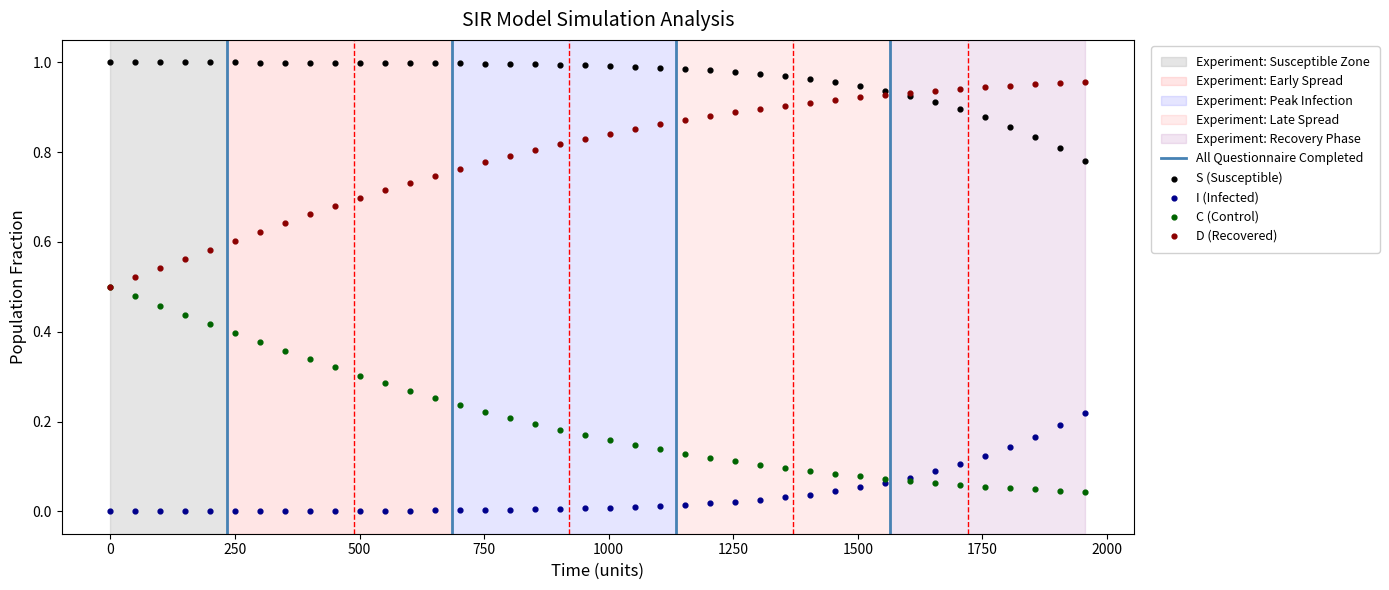

What are all the series names shown in the legend?

S, I, C, D